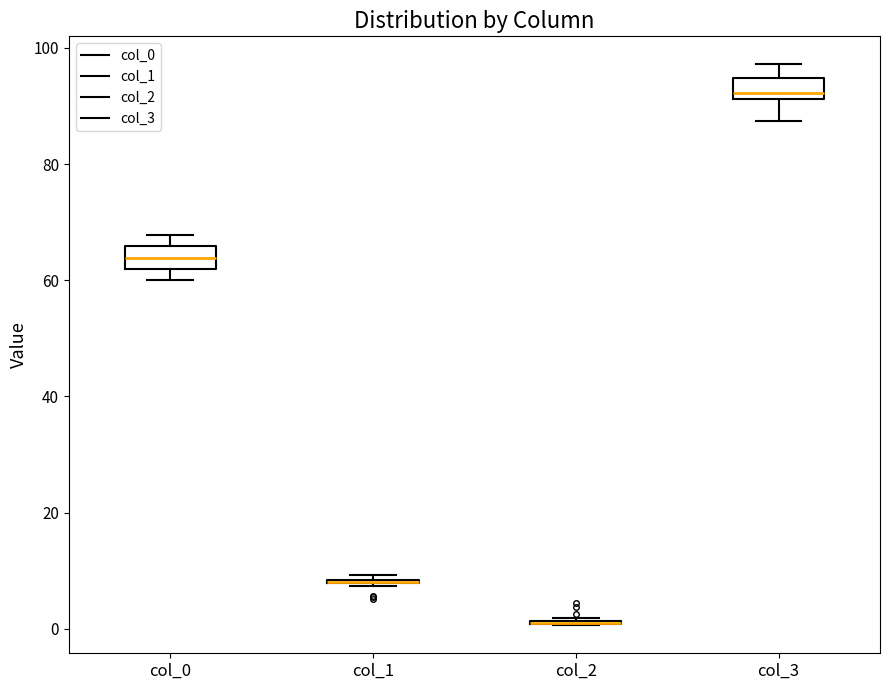

Reading left to right, transcribe this box plot: for each box, give where its median line is, the range the box spans, and where its two whiskers end, as read against the y-axis. The values are not printed on the chart, so give them approximately, as read against the axis.

col_0: median 64, box 62 to 66, whiskers 60 to 68
col_1: box collapsed to a line at 8, whiskers 8 to 10
col_2: box collapsed to a line at 2, whiskers 0 to 2
col_3: median 92 (just above the box's lower edge), box 92 to 94, whiskers 88 to 98